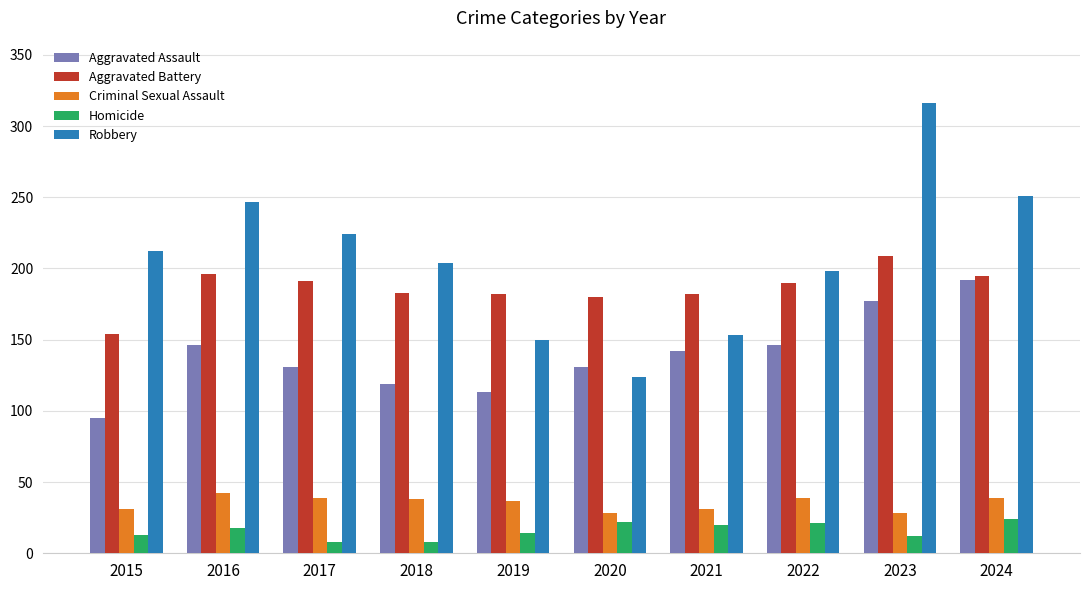

Rank the series at 2017 from highest to lowest value.

Robbery, Aggravated Battery, Aggravated Assault, Criminal Sexual Assault, Homicide